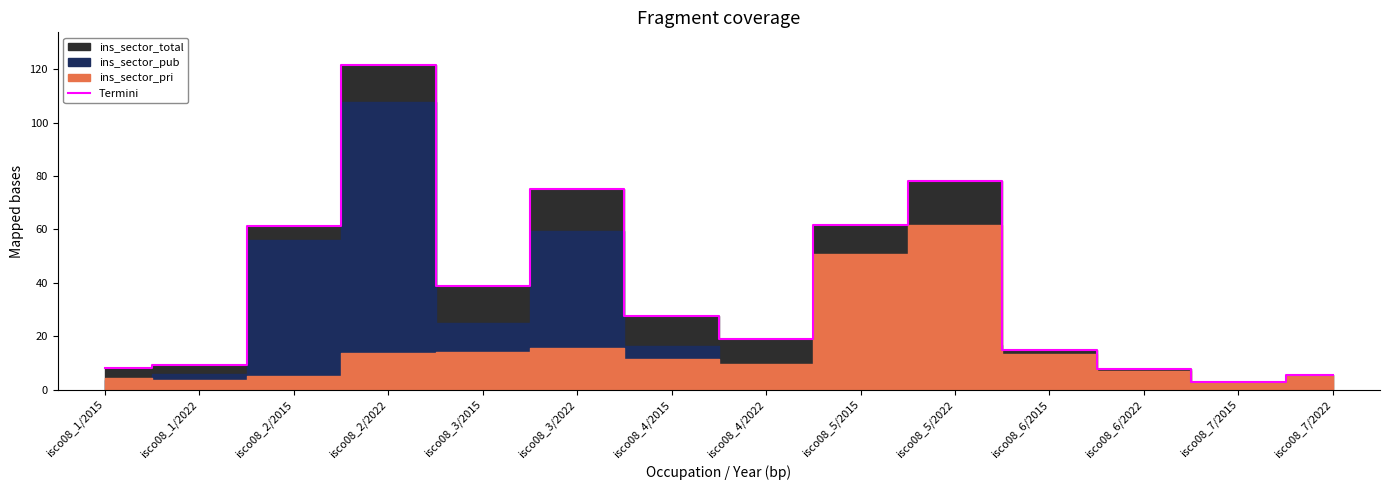

Does the chart display data point markers on the line(s)?

No